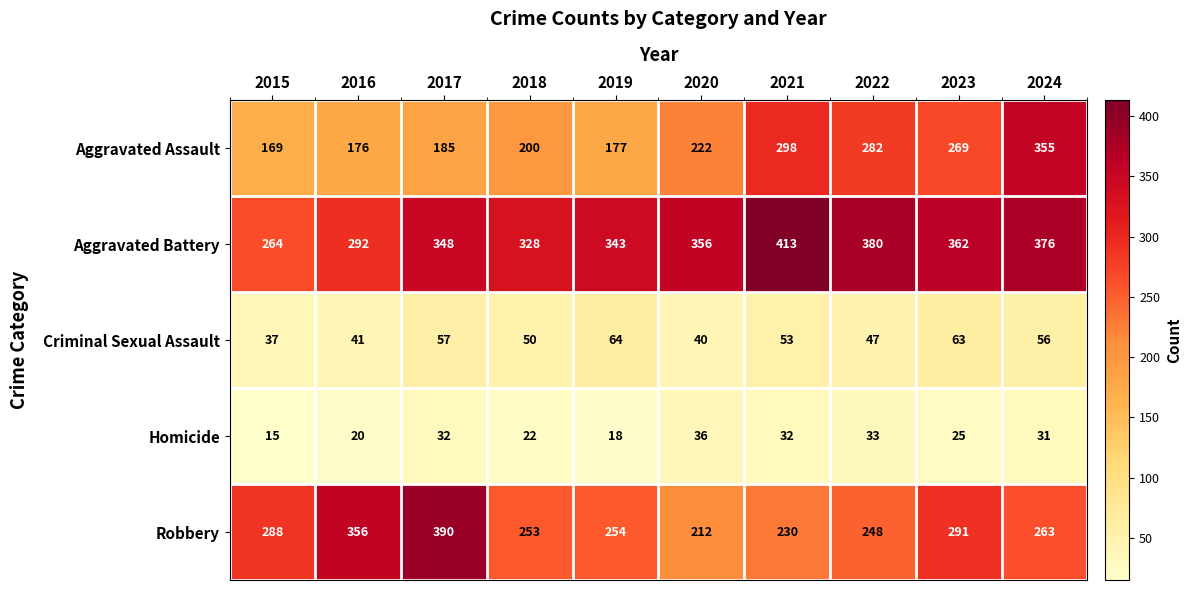

At which label is Homicide closest to 25?

2023